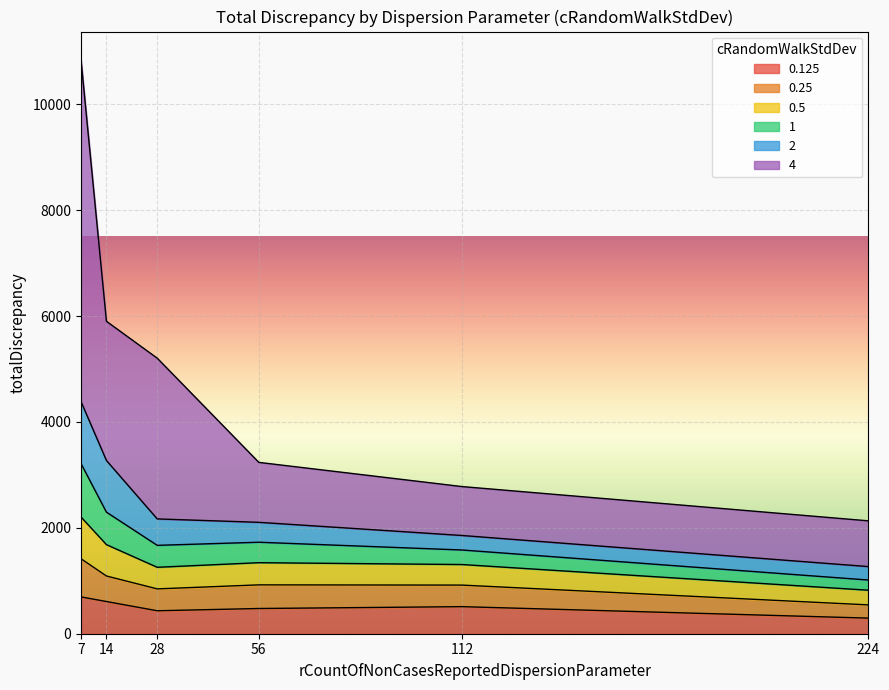

Between 112 and 224, which is larger?

112